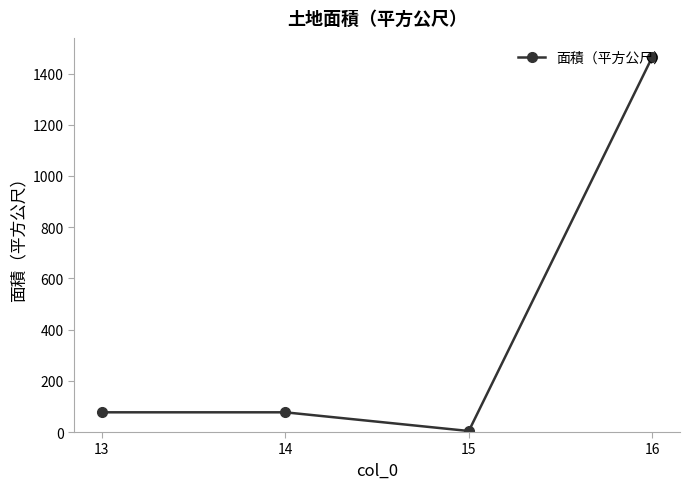

Where is the first local minimum?

15